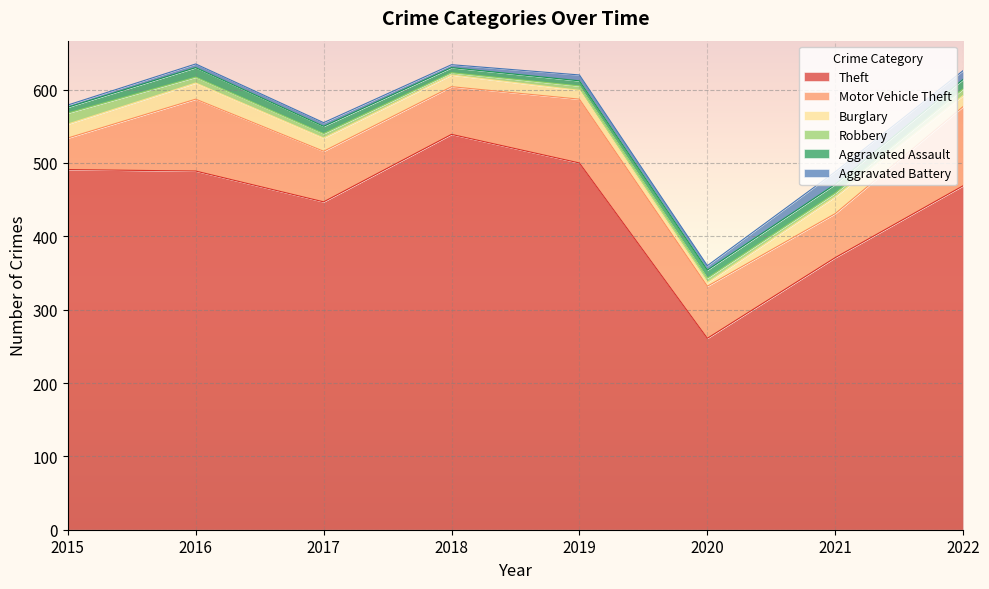

List the series in order of their peak value, lowest first.

Aggravated Assault, Robbery, Aggravated Battery, Burglary, Motor Vehicle Theft, Theft